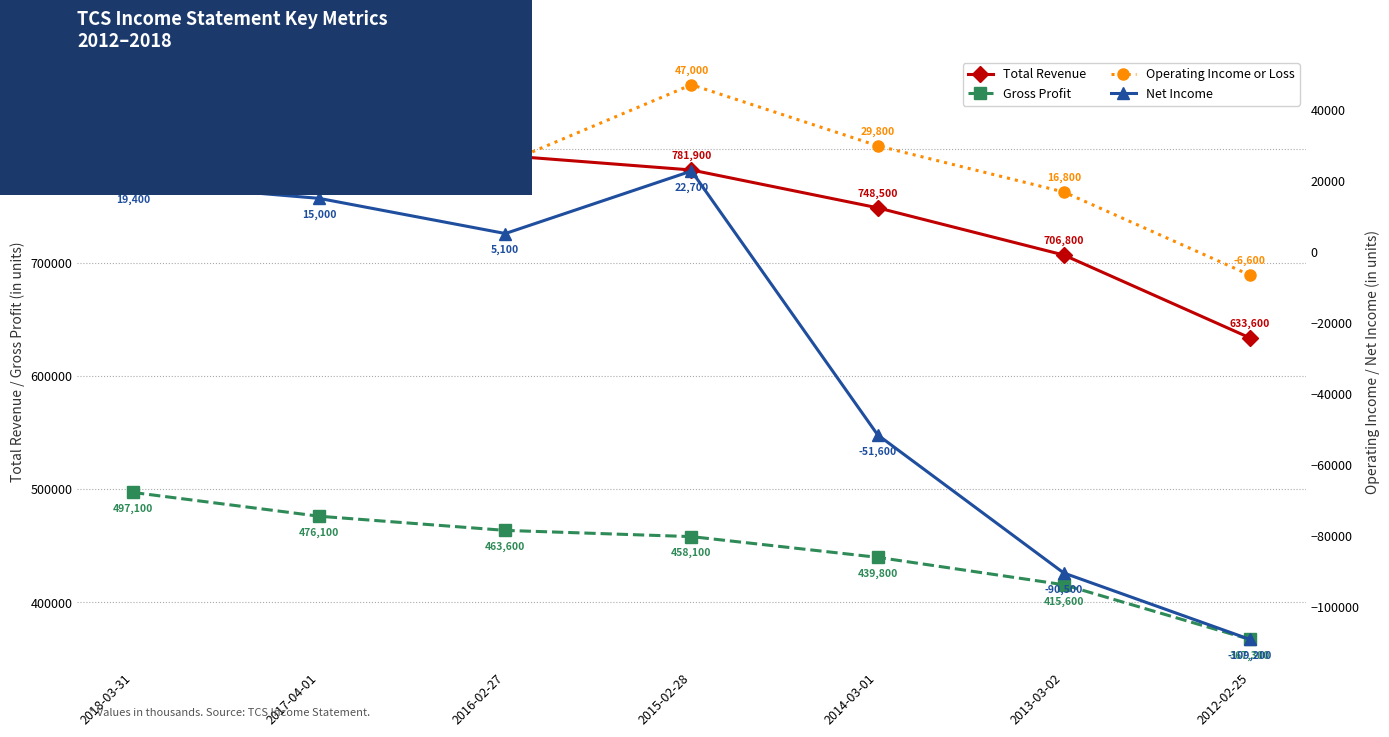

What is the difference between the maximum and minimum values in the Net Income series?

131900